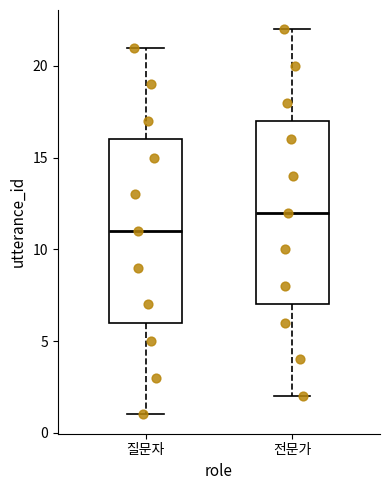

Reading left to right, transcribe this box plot: for each box, give where its median line is, the range the box spans, and where its two whiskers end, as read against the y-axis. The values are not printed on the chart, so give them approximately, as read against the axis.

질문자: median 11, box 6 to 16, whiskers 1 to 21
전문가: median 12, box 7 to 17, whiskers 2 to 22